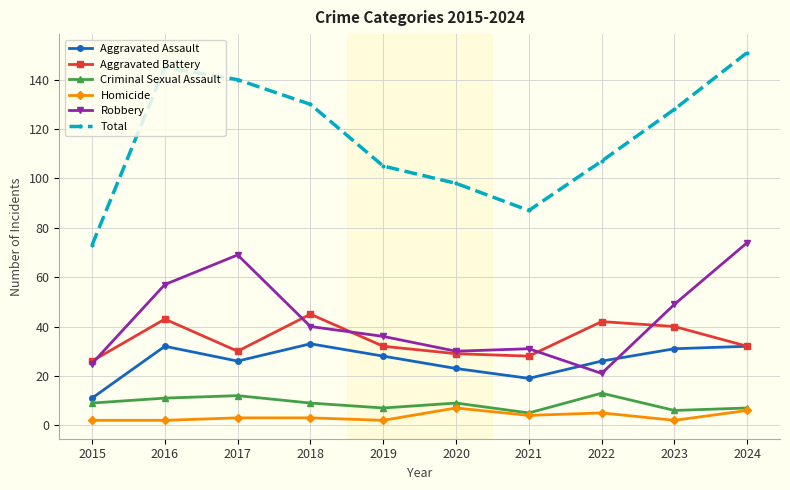

What is the difference between the Aggravated Assault values at 2019 and 2018?

5